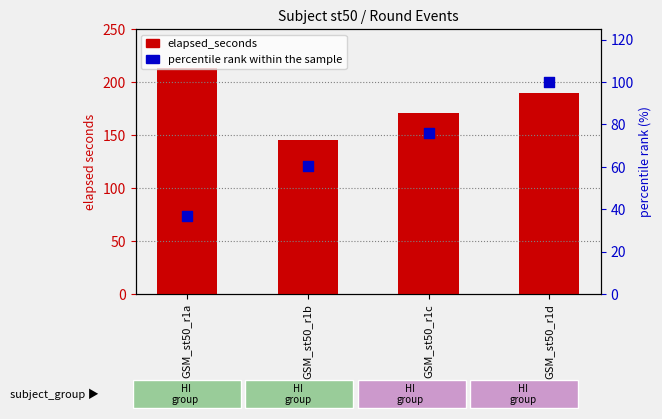

Which series reaches the minimum Y coordinate?

percentile rank within the sample